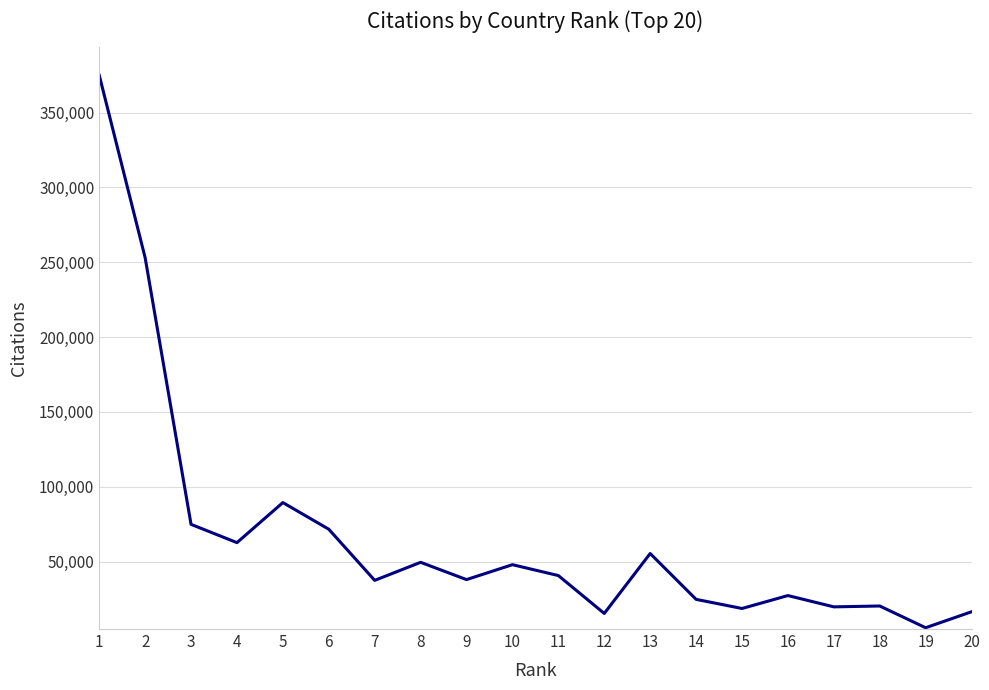

What is the difference between the second highest and minimum values?

247266